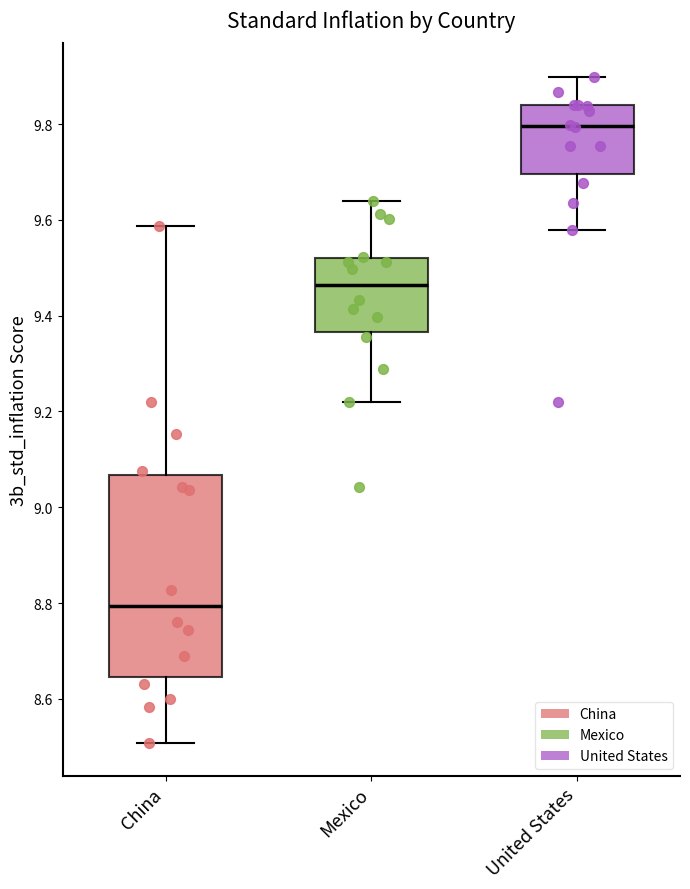

Where does the upper whisker of the box for China end on the y-axis? The values are not printed on the chart, so give them approximately, as read against the axis.

9.58